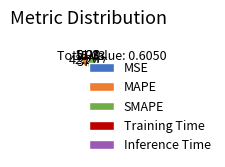

Combined, do Training Time and MSE account for over 50%?

No